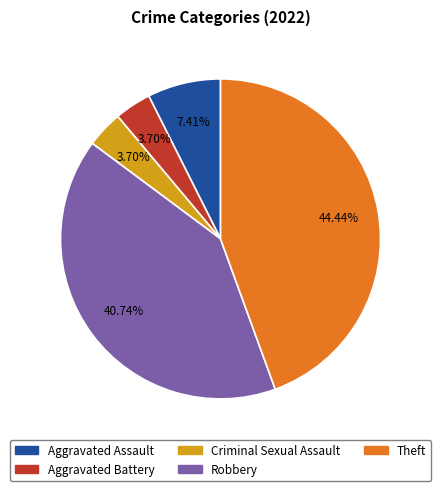

To the nearest percent, what is the difference between the largest and smallest slice percentages?

41%